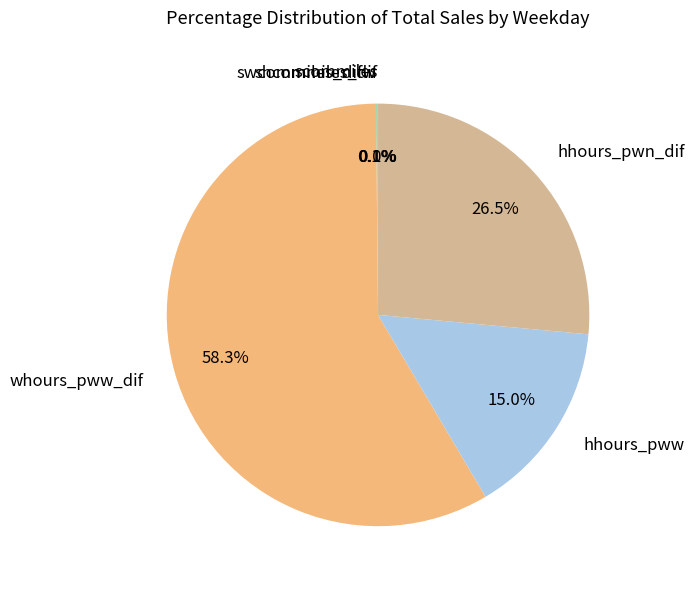

What percentage is NOT represented by hhours_pwn_dif?

73.5%